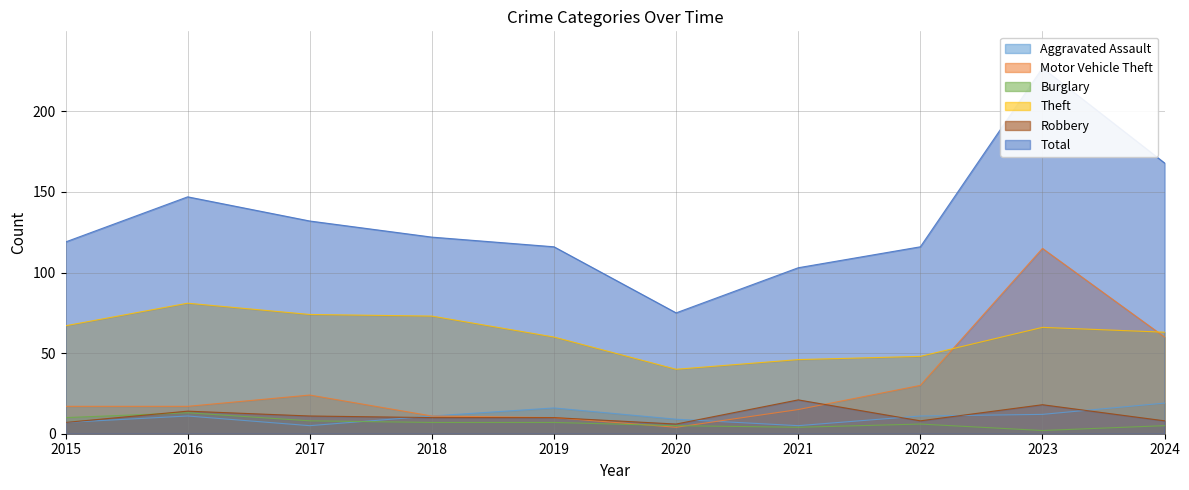

Rank the categories by Robbery value from lowest to highest.

2020, 2015, 2022, 2024, 2018, 2019, 2017, 2016, 2023, 2021